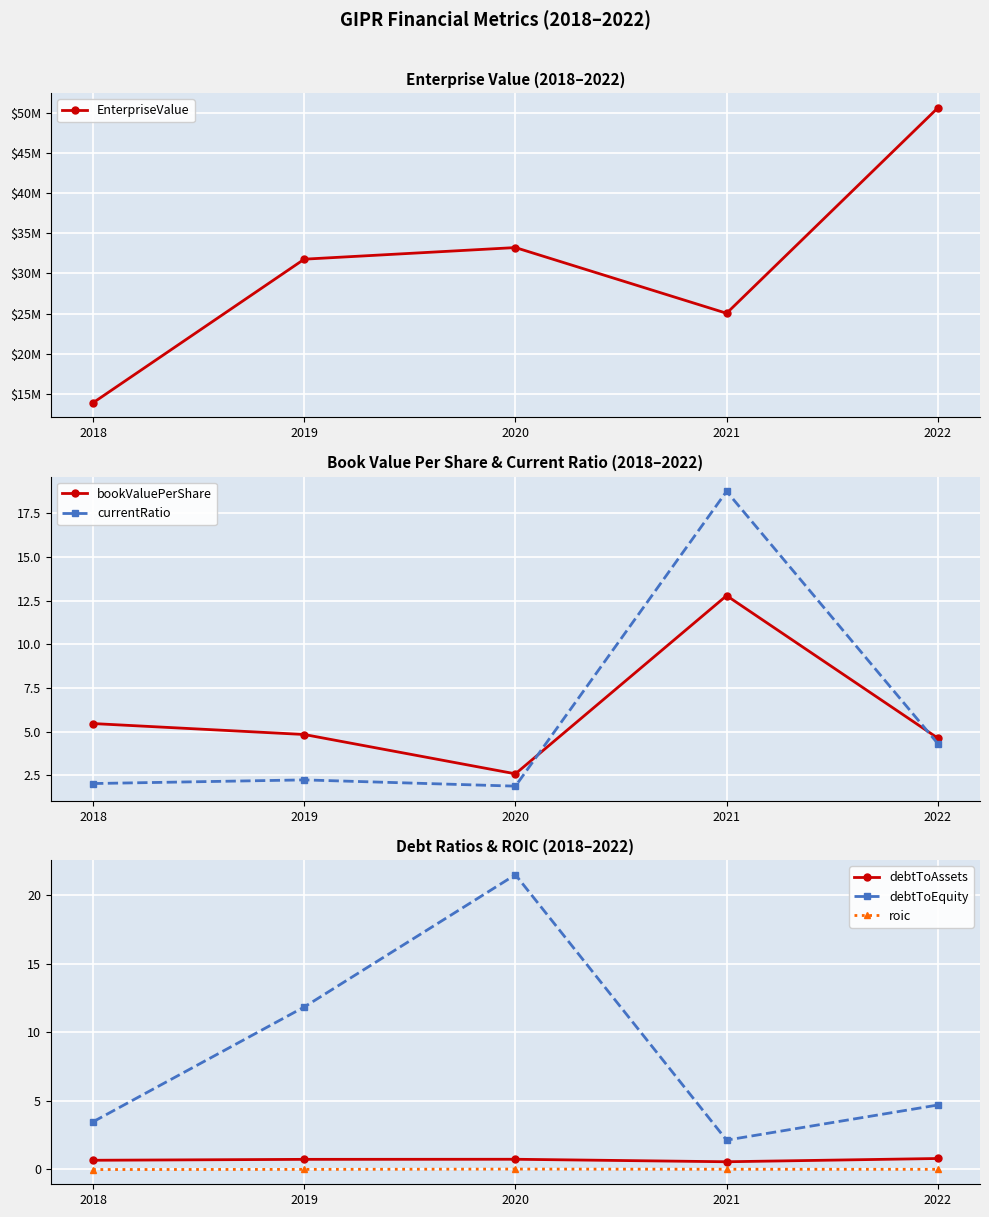

The EnterpriseValue series shows 50567132.1 at 2022. True or false?

True